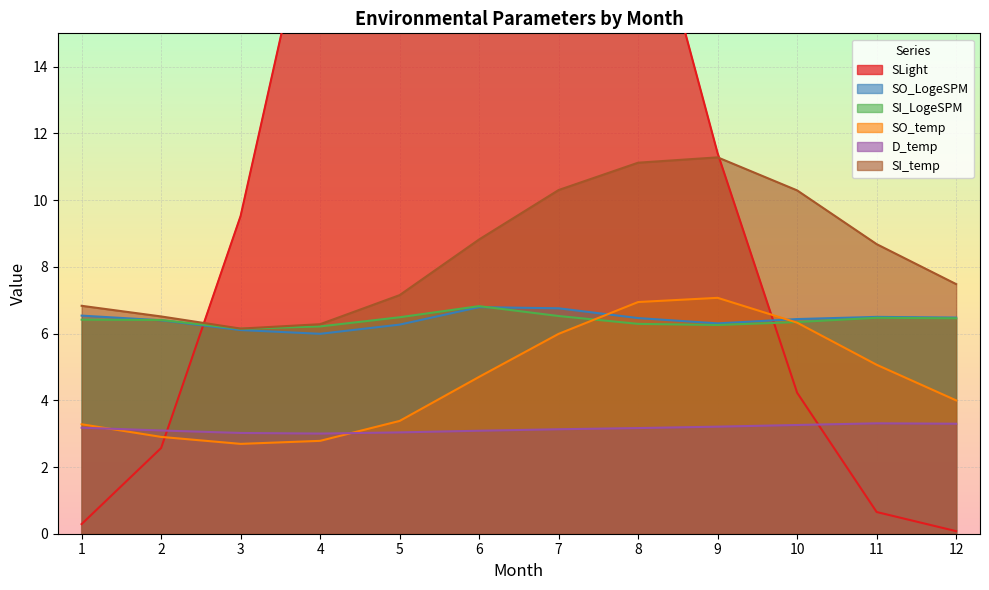

What are all the series names shown in the legend?

SLight, SO_LogeSPM, SI_LogeSPM, SO_temp, D_temp, SI_temp